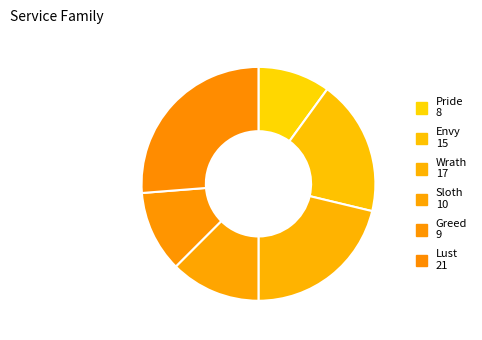

How much of the chart is everything except Lust?

73.8%